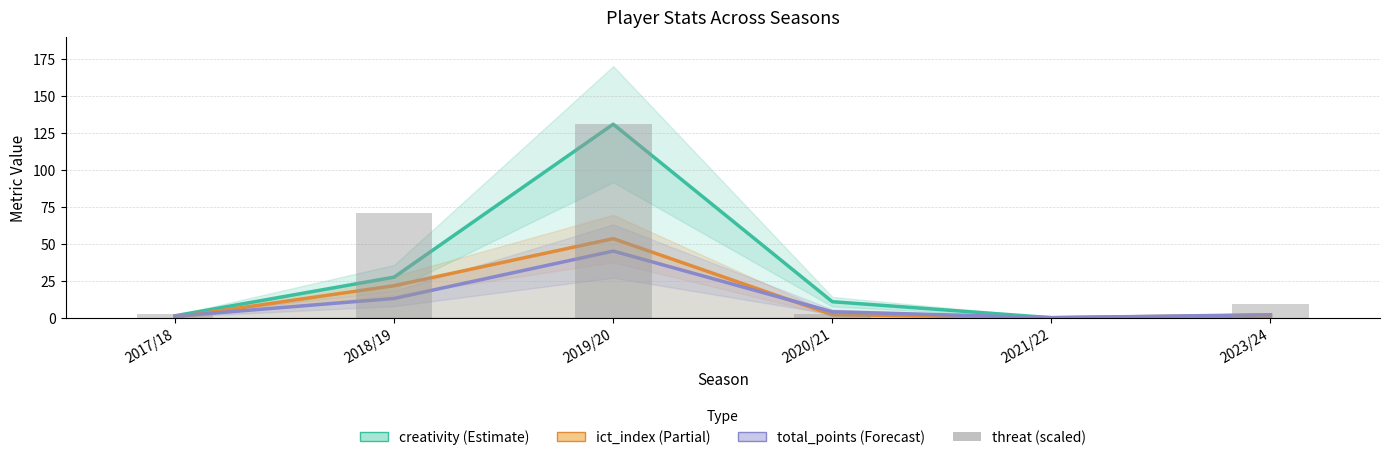

What is the average value of the threat (scaled) series?

35.9